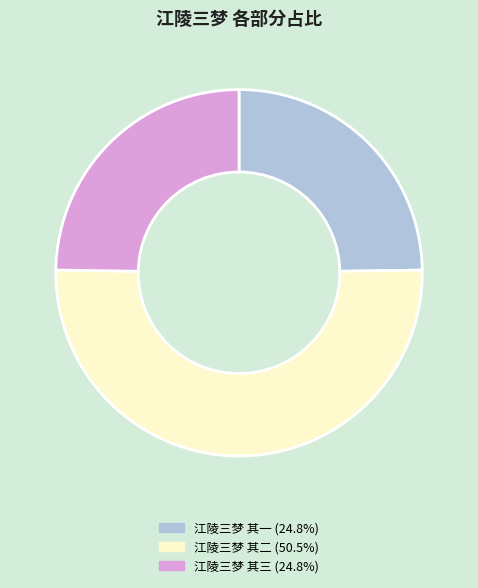

What is the ratio of the value at 江陵三梦 其二 (50.5%) to the value at 江陵三梦 其三 (24.8%)?

2.0